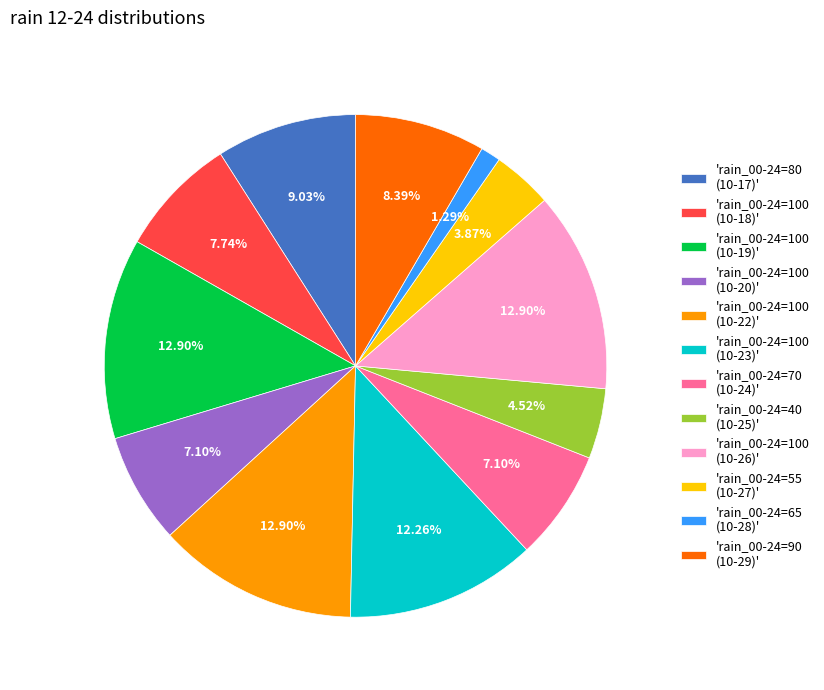

Is the sum of 'rain_00-24=100 (10-26)' and 'rain_00-24=55 (10-27)' greater than half?

No